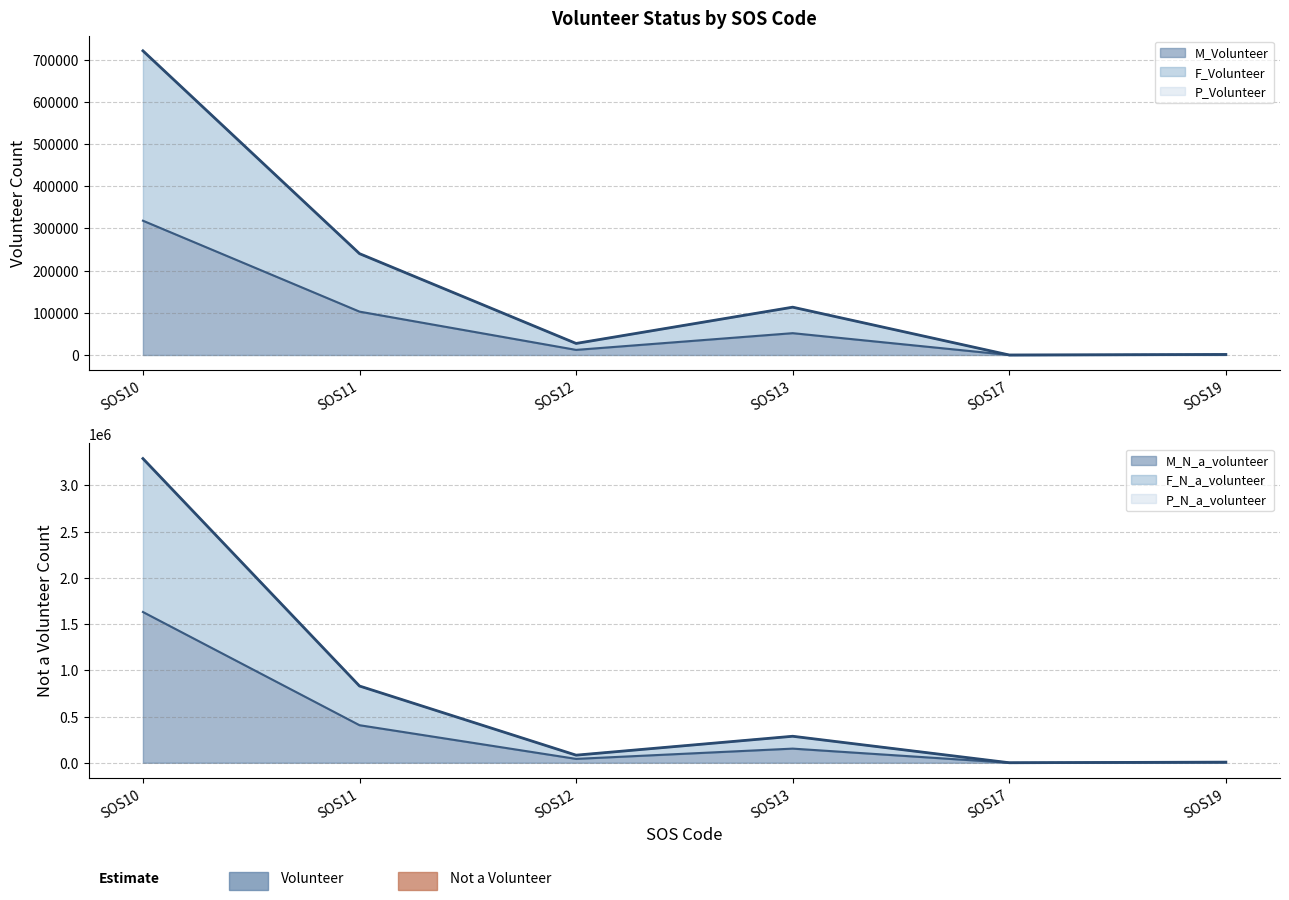

How many lines are shown in the chart?

6